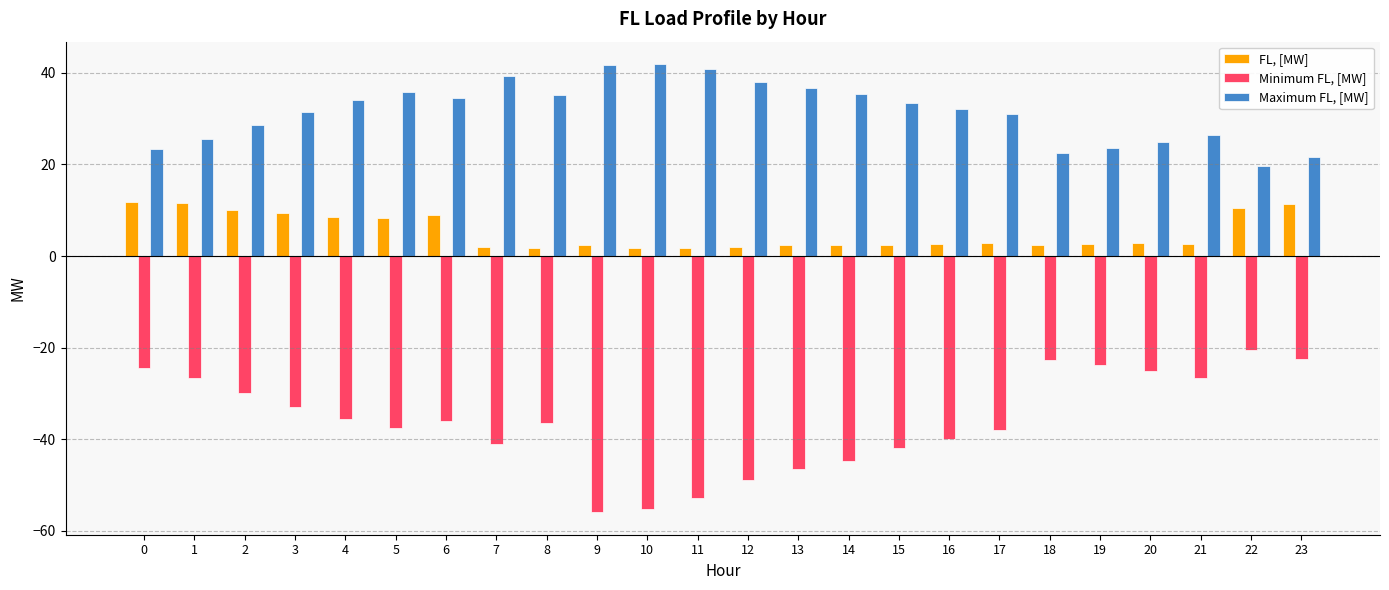

What is the spread (max minus min) of values at 14?

80.4